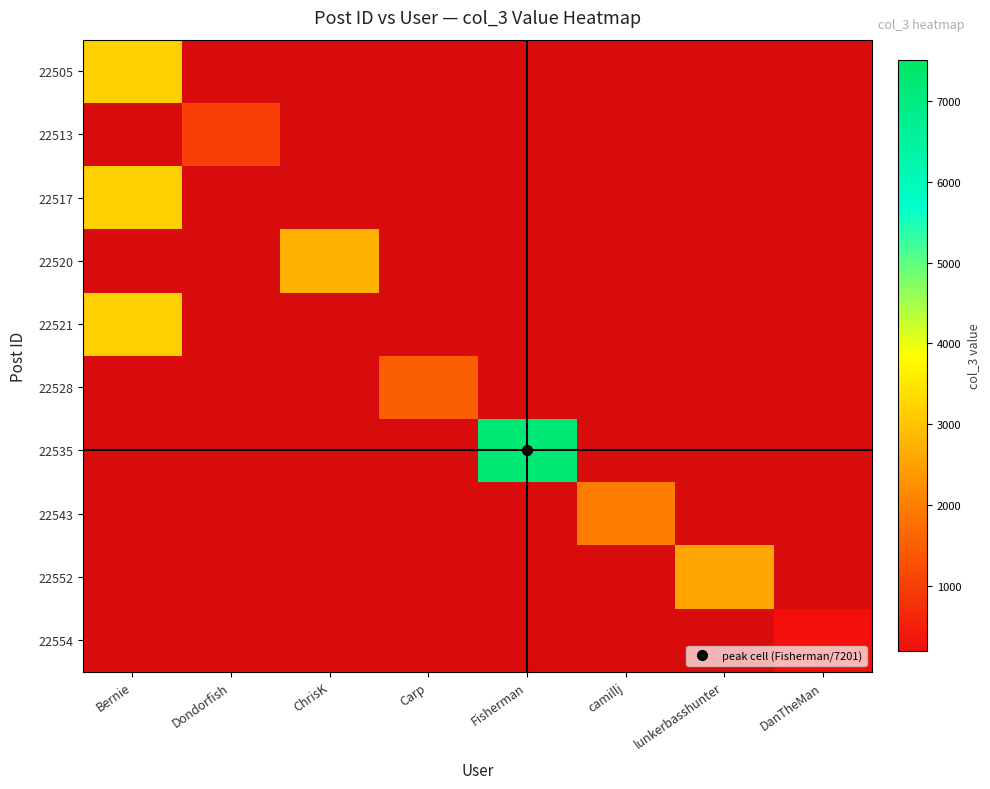

Is the value of 22513 at camillj greater than the value of 22554 at Carp?

No